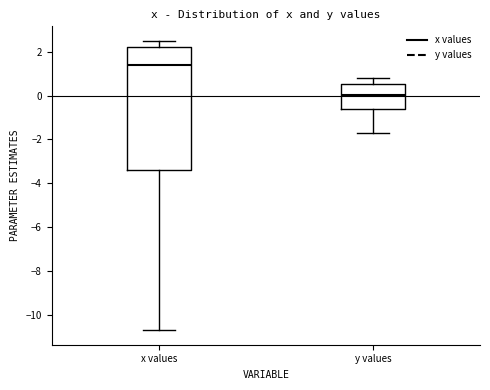

Where is the upper edge of the box for x values on the y-axis? The values are not printed on the chart, so give them approximately, as read against the axis.

2.2